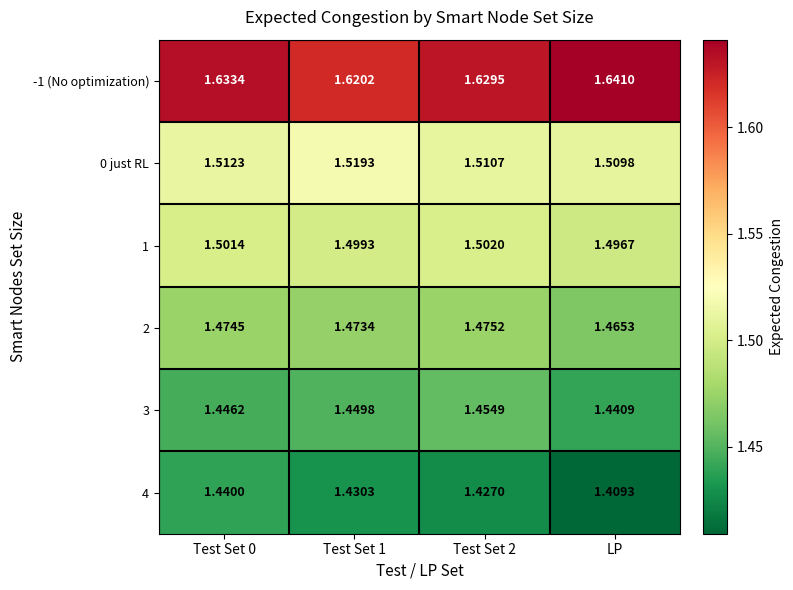

At which label does 0 just RL reach its minimum?

LP